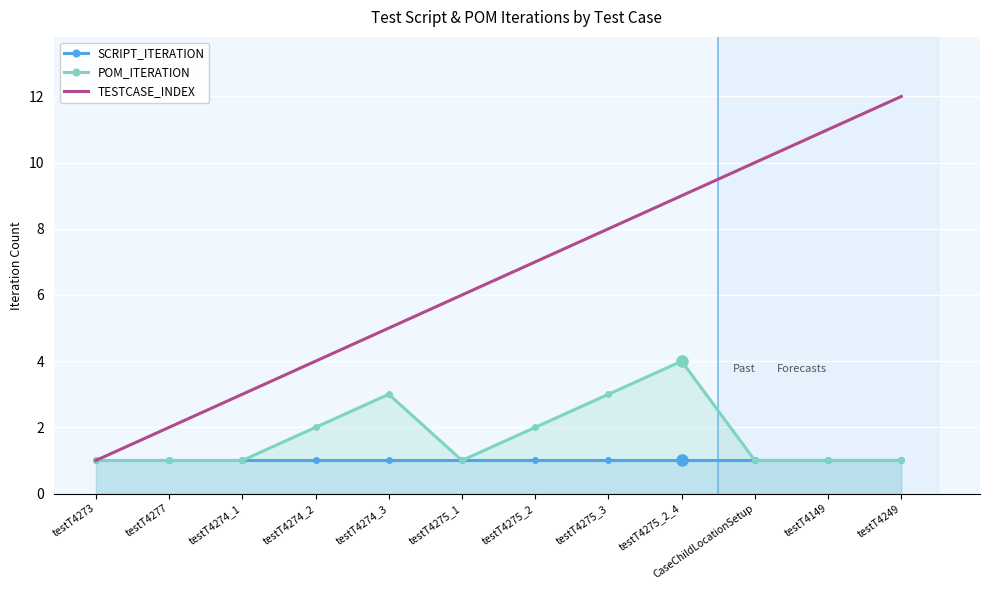

Which category has the highest value in the SCRIPT_ITERATION series?

testT4273